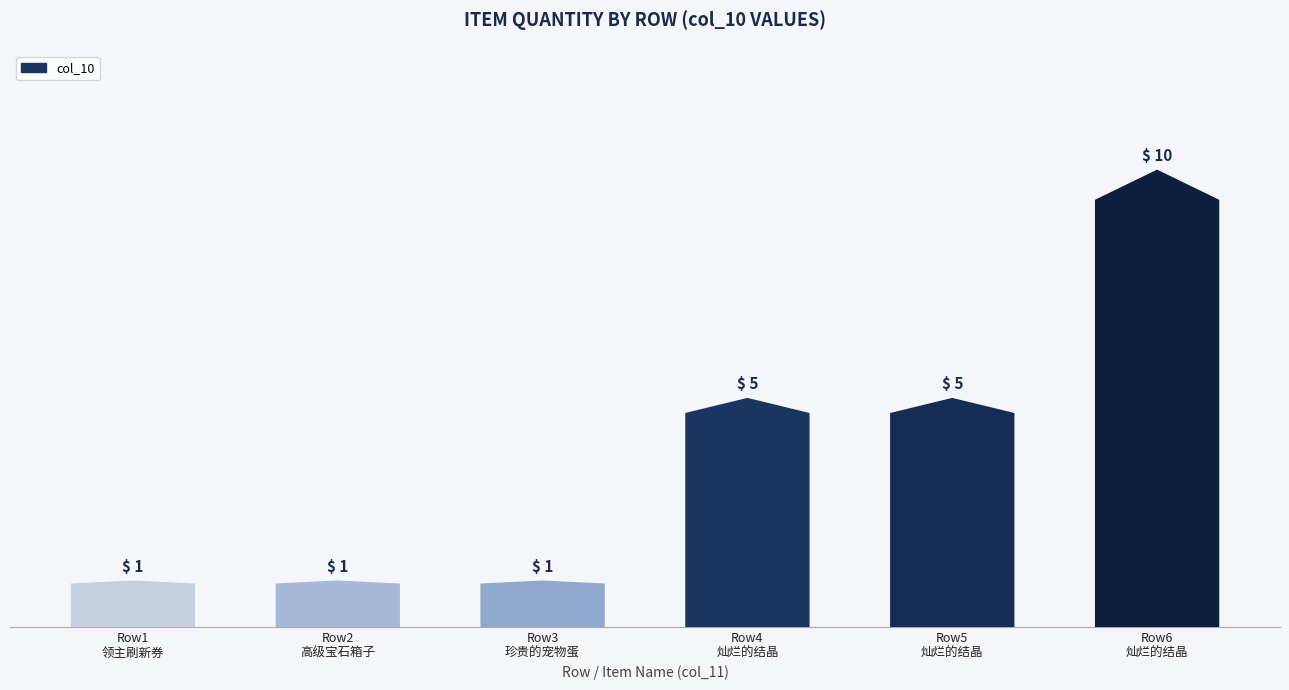

Is it true that the value at Row3
珍贵的宠物蛋 is 1?

True